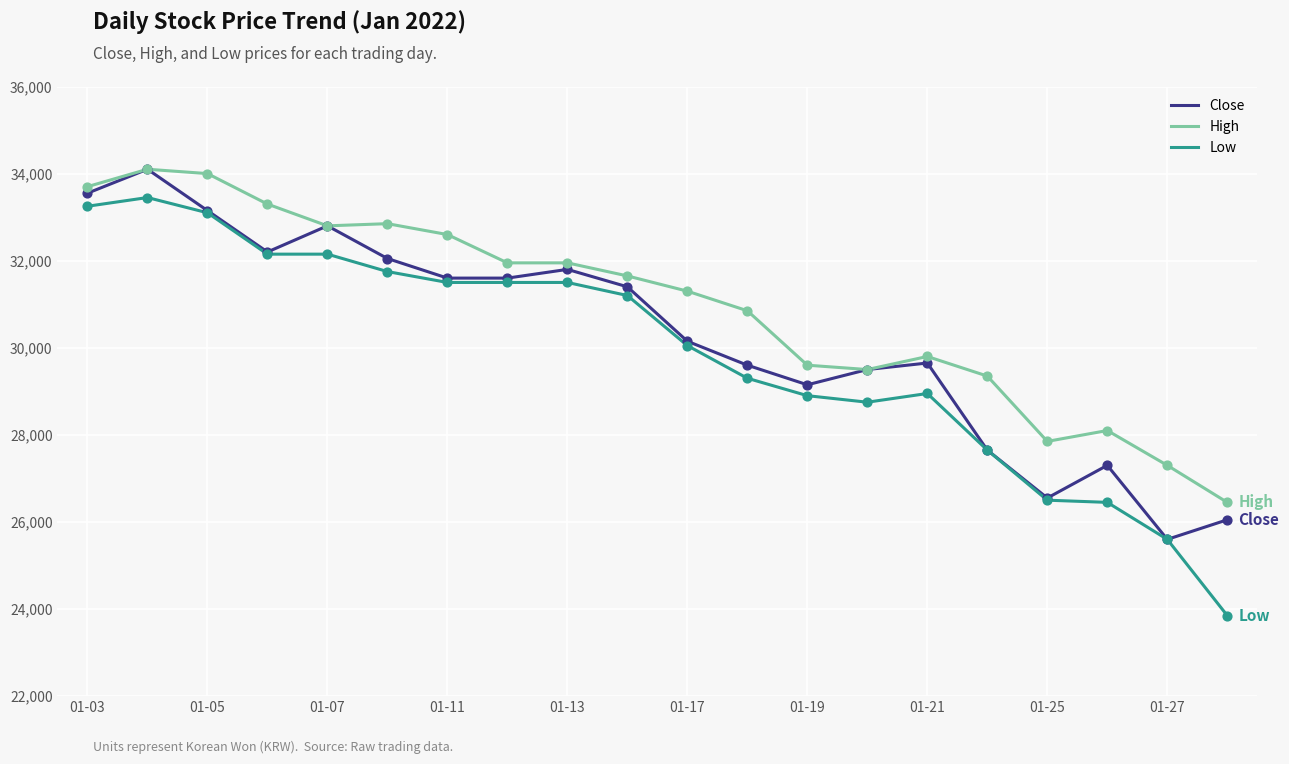

Which series has the largest range (max minus min)?

Low